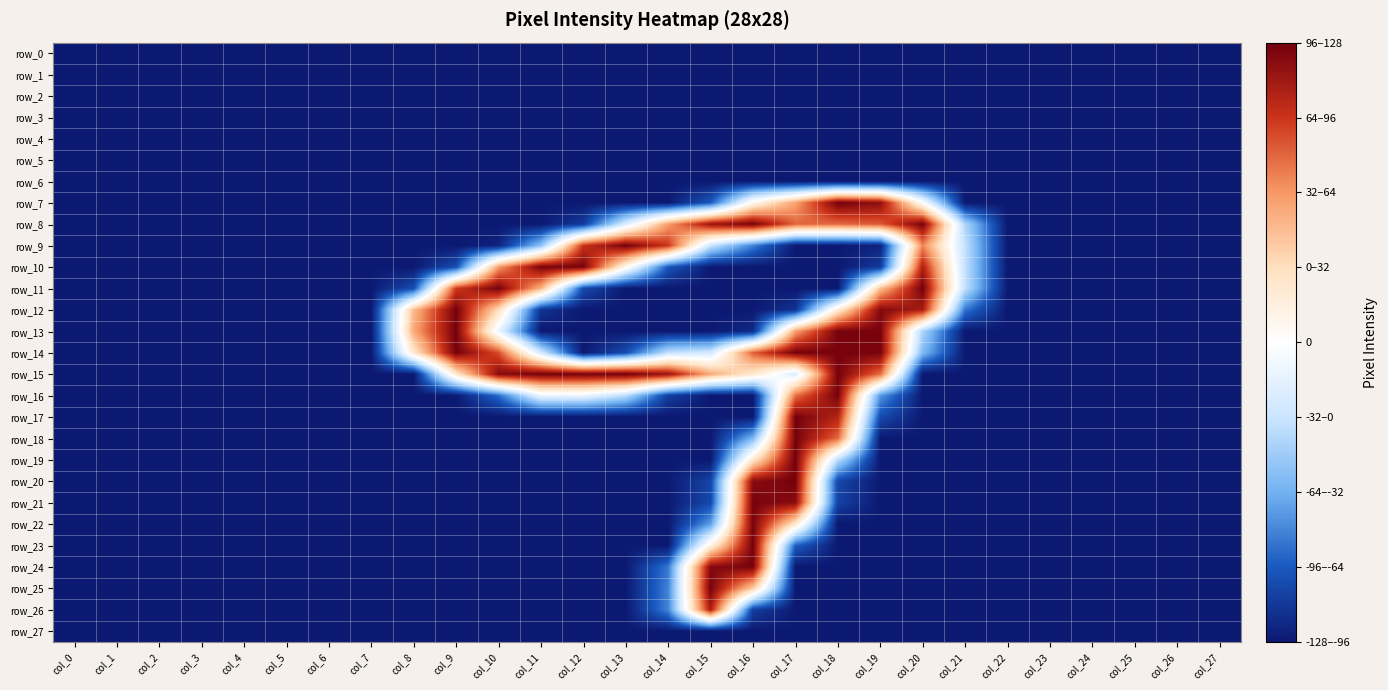

At col_0, list the series in order from largest to smallest.

row_0, row_1, row_2, row_3, row_4, row_5, row_6, row_7, row_8, row_9, row_10, row_11, row_12, row_13, row_14, row_15, row_16, row_17, row_18, row_19, row_20, row_21, row_22, row_23, row_24, row_25, row_26, row_27